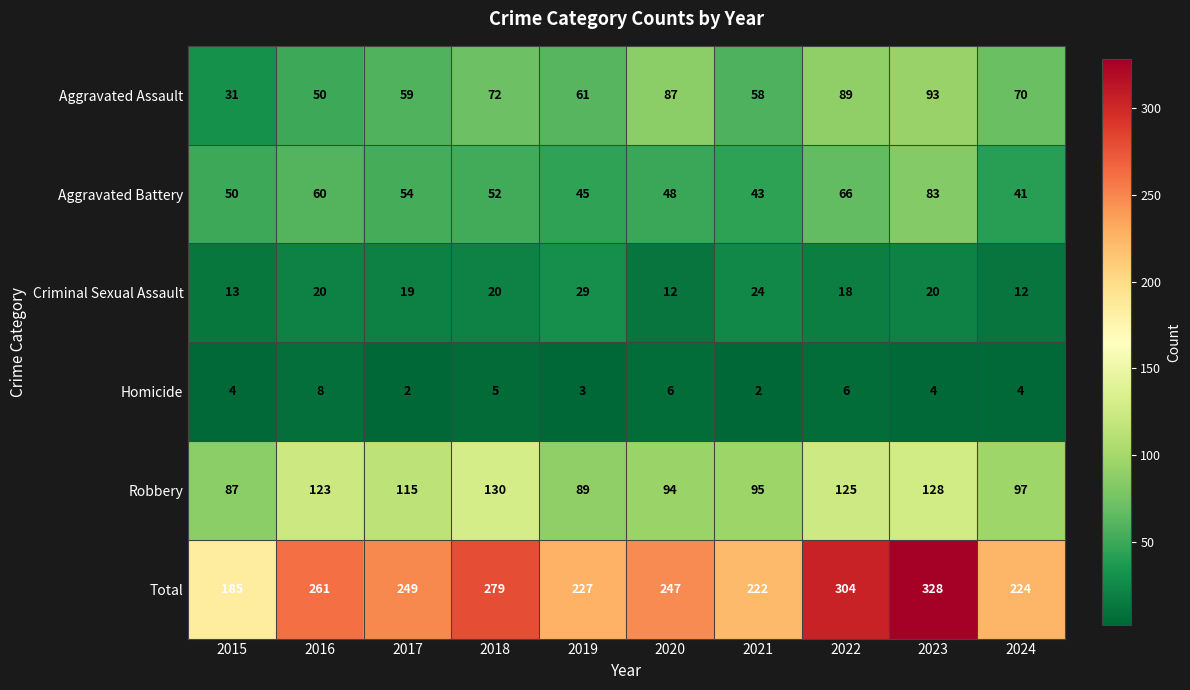

At which category is the sum across all series the highest?

2023